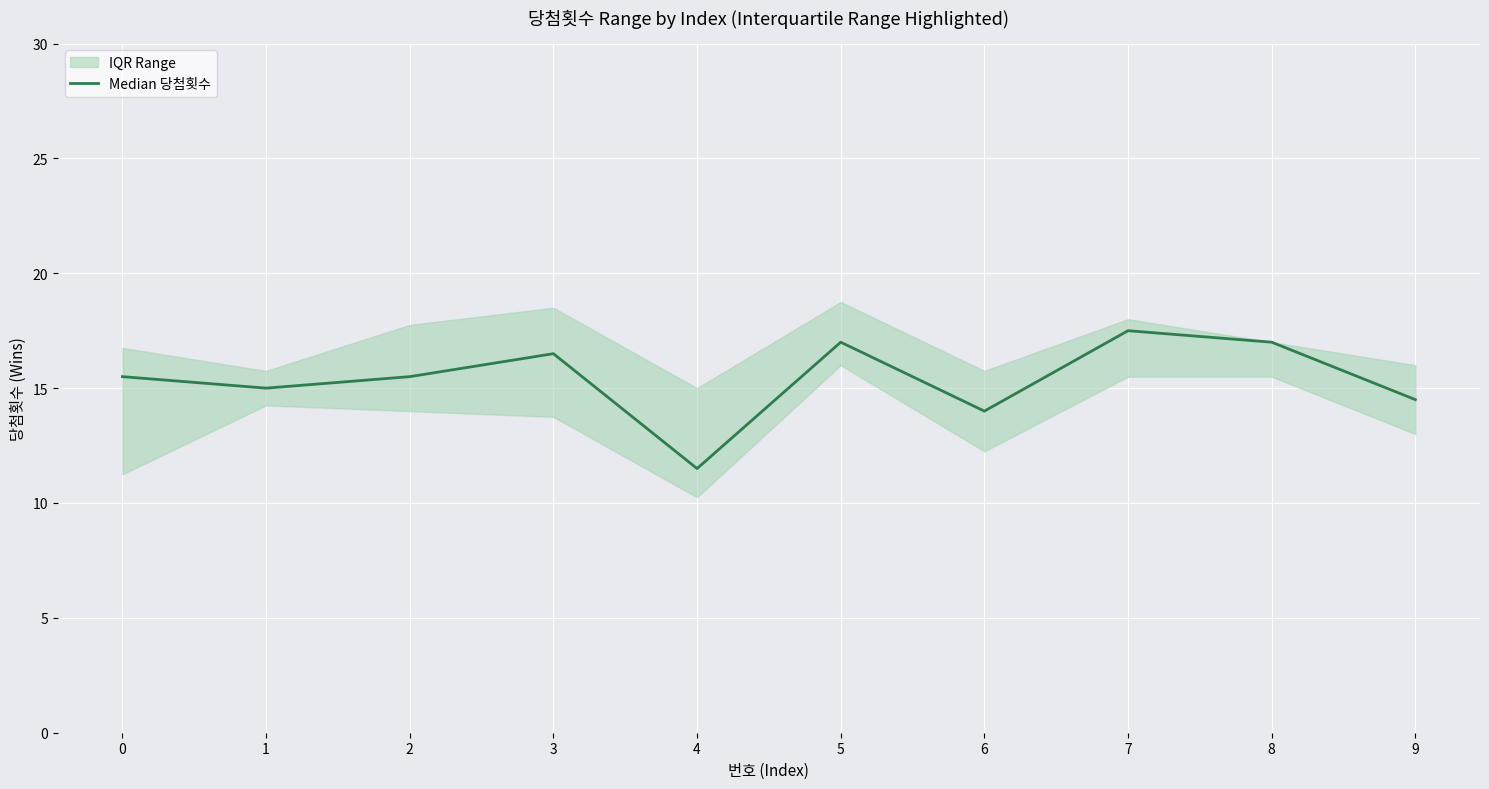

What is the difference between the values at 5 and 0?

1.5